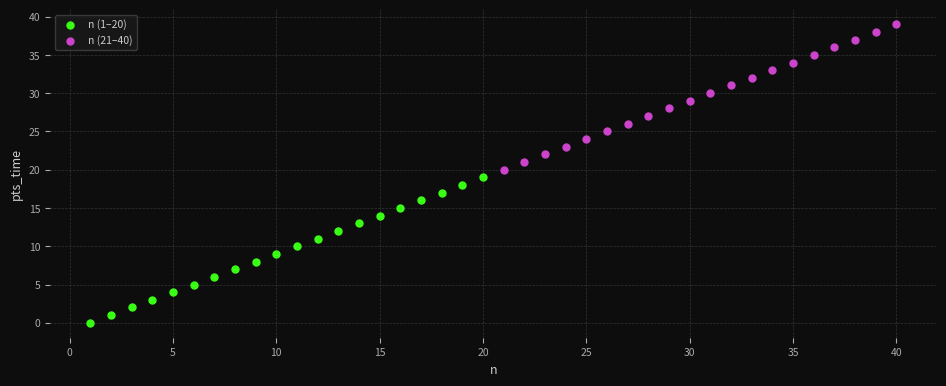

Which series reaches the minimum Y coordinate?

n (1–20)